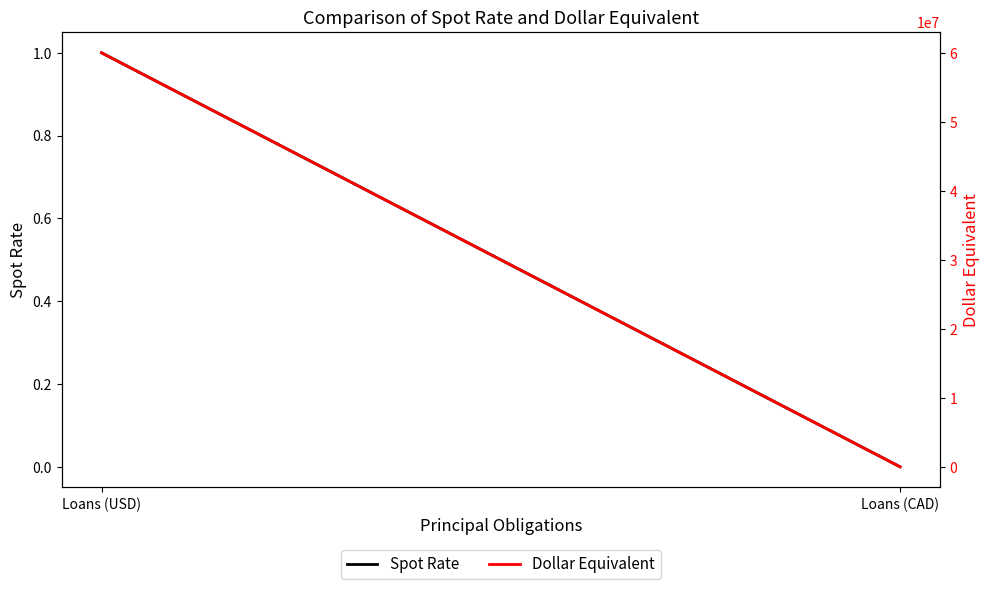

The Spot Rate series shows 0 at Loans (CAD). True or false?

True